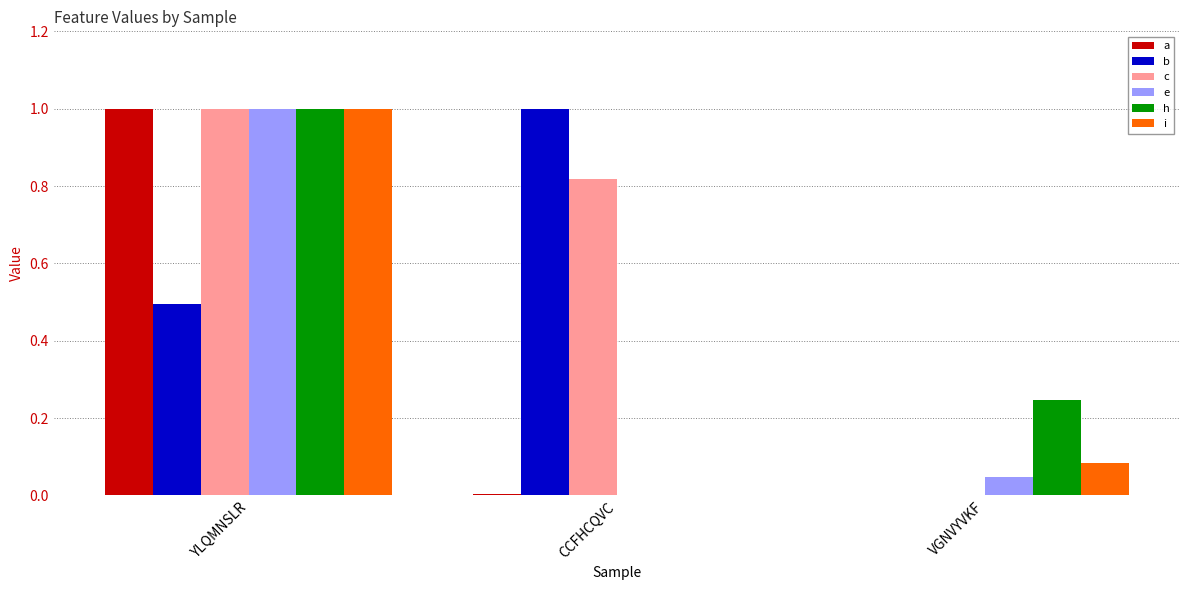

What is the highest value of the c series?

1.0